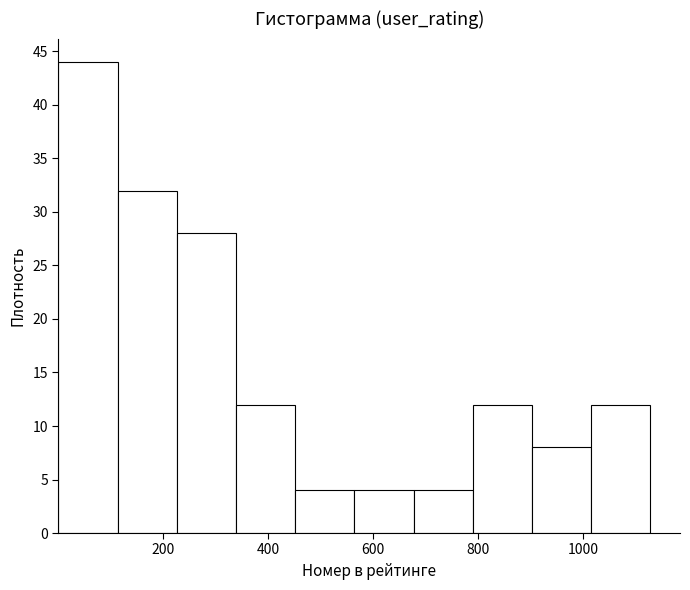

Reading left to right, list every bar in this chart as the range it spans on the x-axis followed by its height. Neither the bar edges nor the heights are printed on the chart, so give them approximately, as read against the axes.

0 to 120: 44
120 to 220: 32
220 to 340: 28
340 to 460: 12
460 to 560: 4
560 to 680: 4
680 to 780: 4
780 to 900: 12
900 to 1020: 8
1020 to 1120: 12